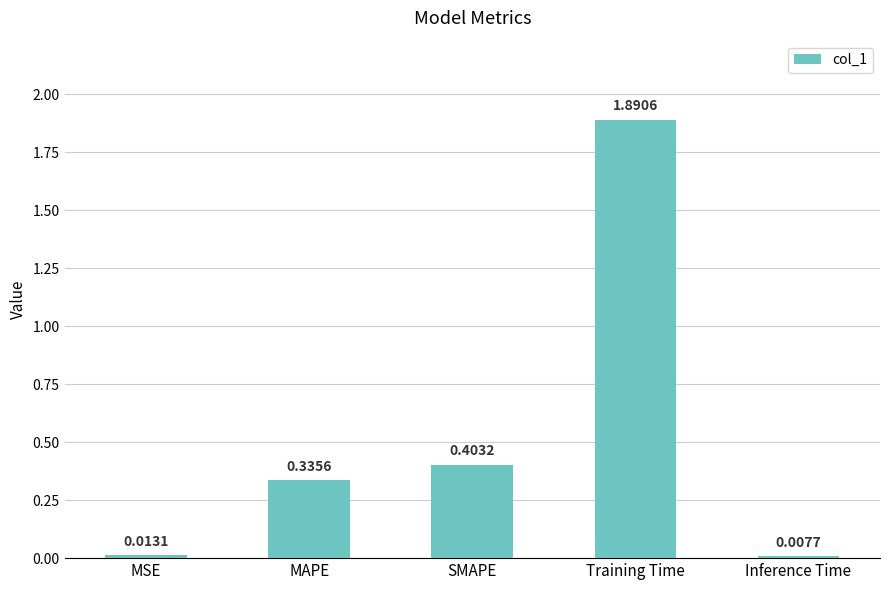

Where is the data nearest to the value 0?

Inference Time